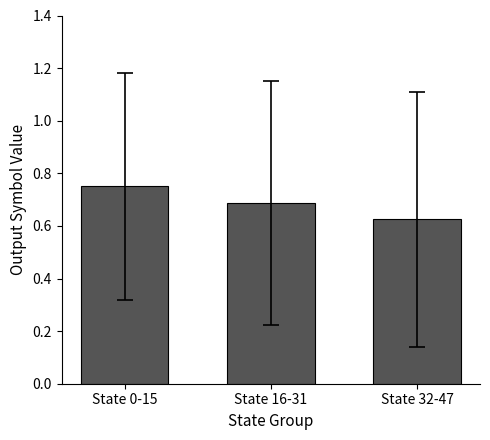

Which category has the highest value across all series?

State 0-15